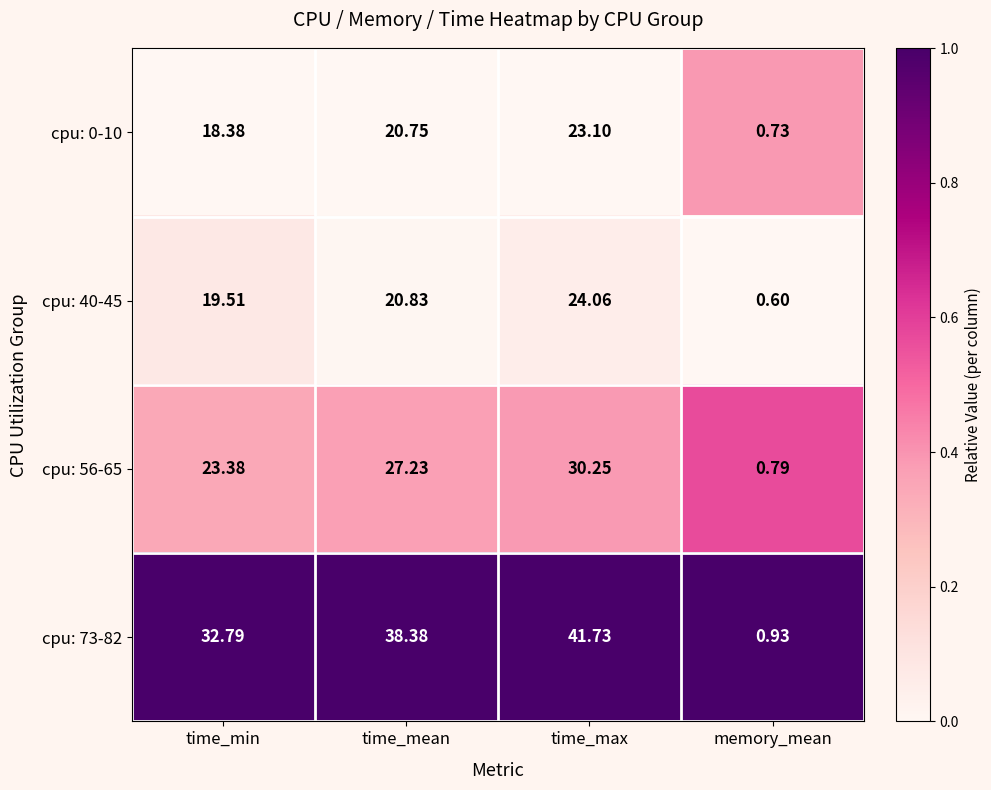

How many values in the cpu: 56-65 series exceed 27?

2